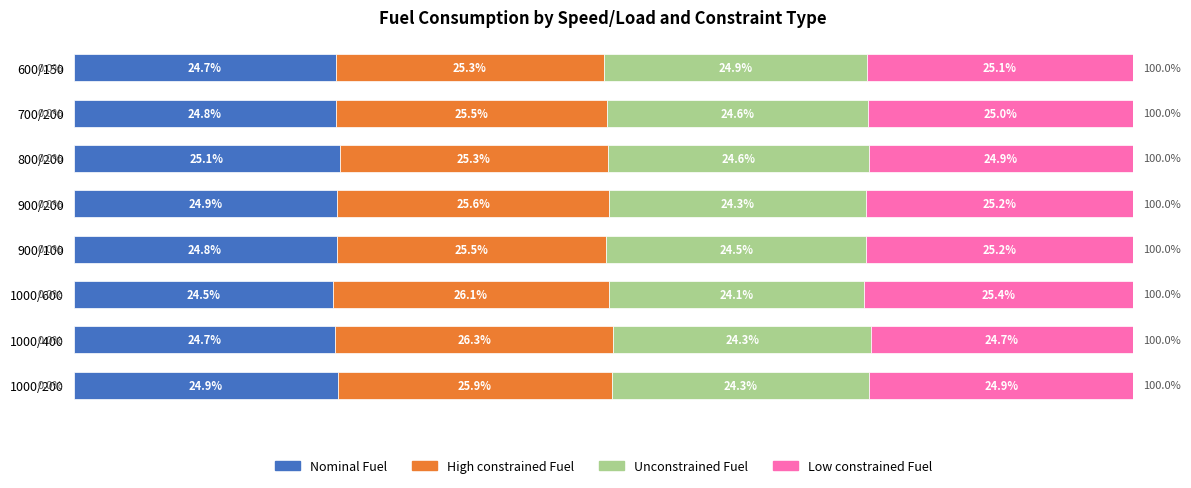

At which label is Nominal Fuel closest to 24?

1000/600